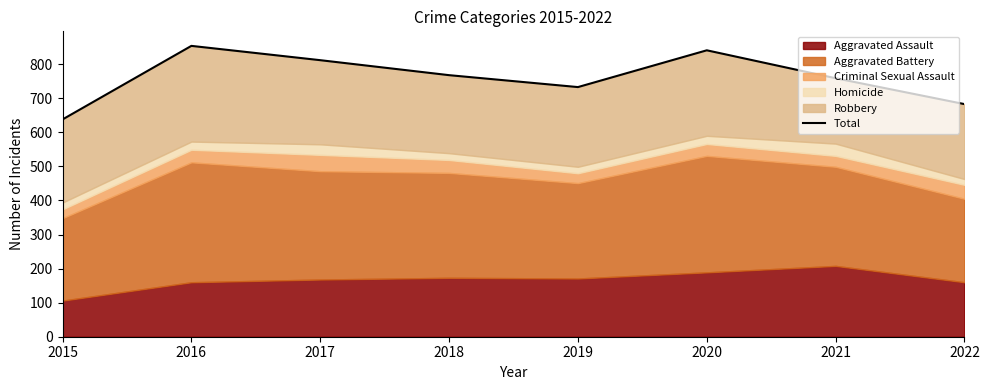

True or false: the data has more than 1 interior local peaks.

True